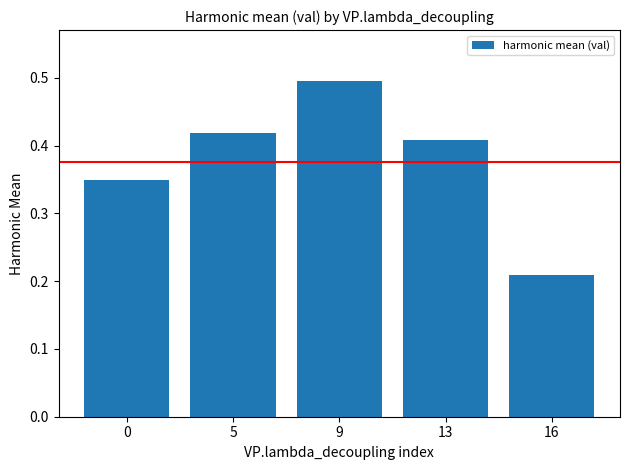

How many distinct data groups are displayed?

1